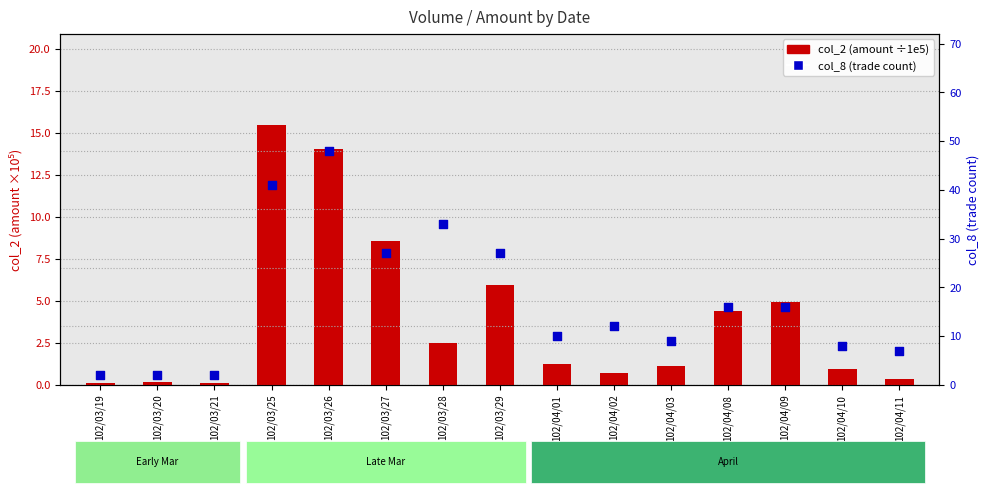

What are all the series names shown in the legend?

col_2 (amount ÷ 1e5), col_8 (trade count)